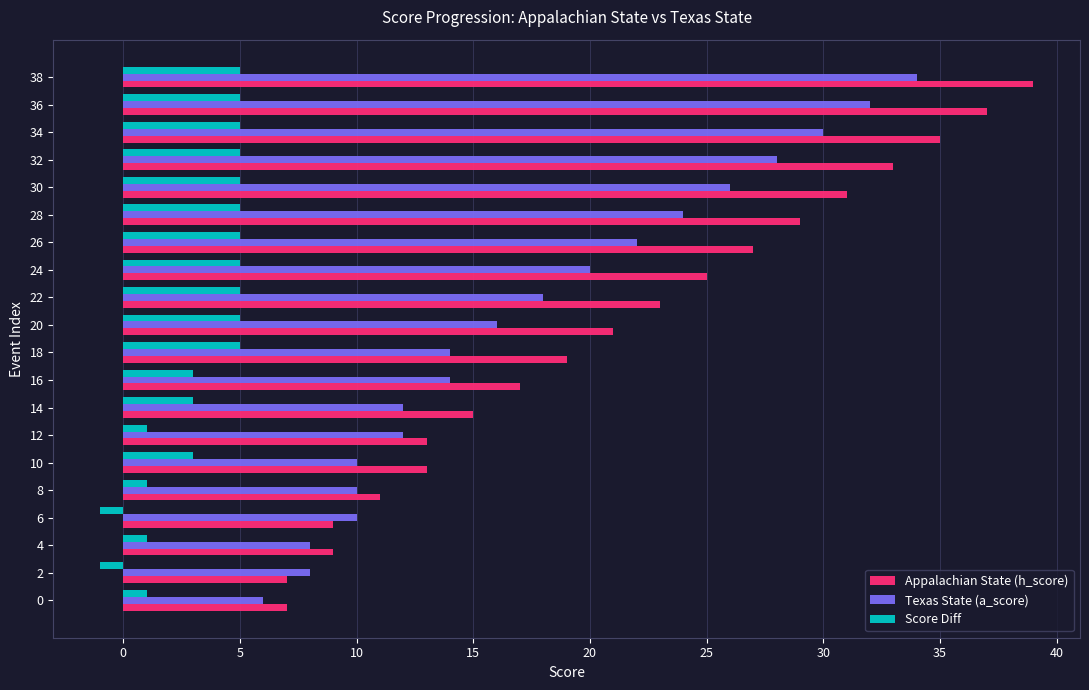

Is the value of Texas State (a_score) at 8 greater than the value of Appalachian State (h_score) at 36?

No